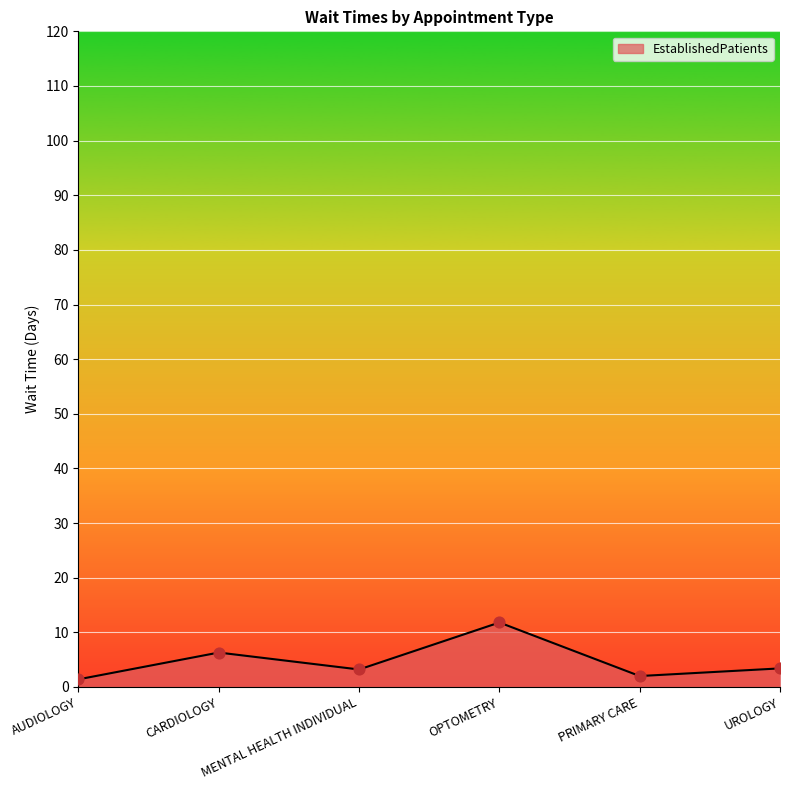

Between AUDIOLOGY and MENTAL HEALTH INDIVIDUAL, which is larger?

MENTAL HEALTH INDIVIDUAL